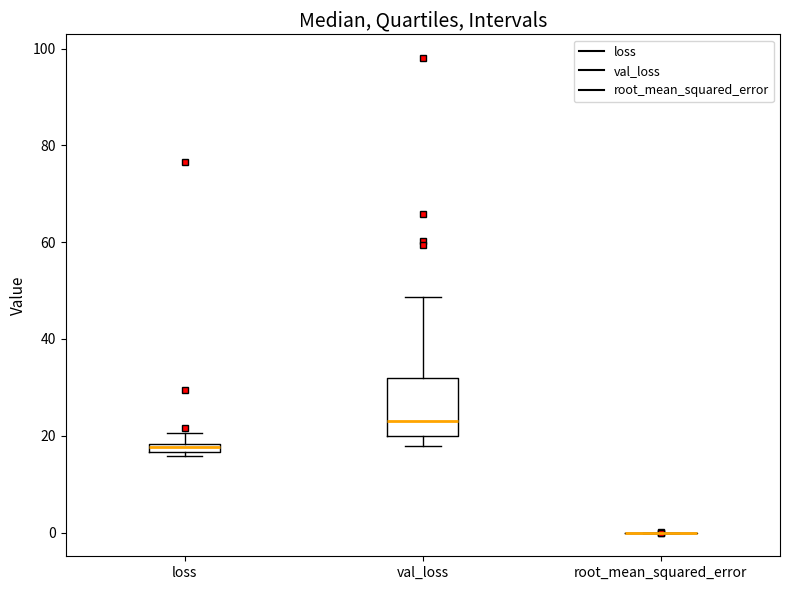

Comparing the boxes themselves (not the whiskers), which one is the tallest?

val_loss